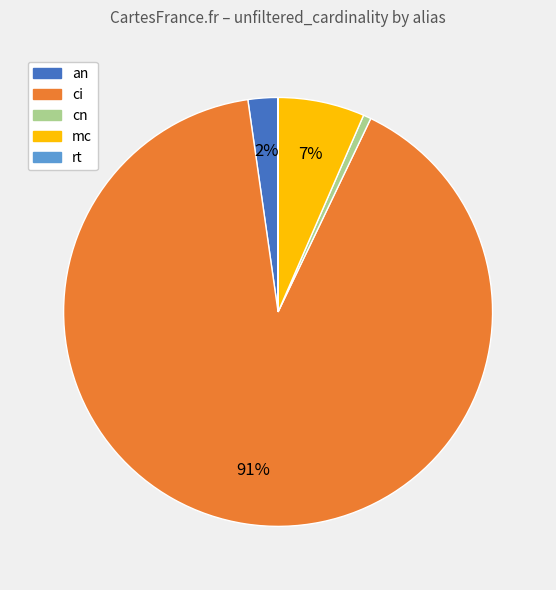

Which has a higher value, an or cn?

an